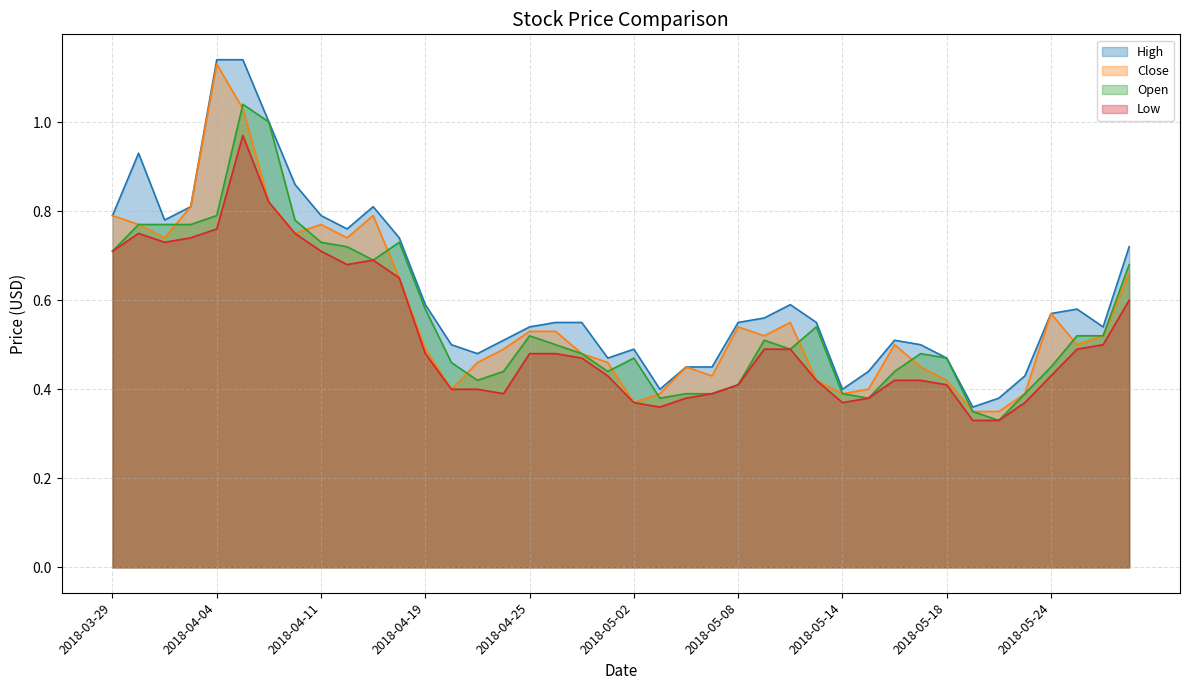

Where is Close nearest to the value 0?

2018-05-21